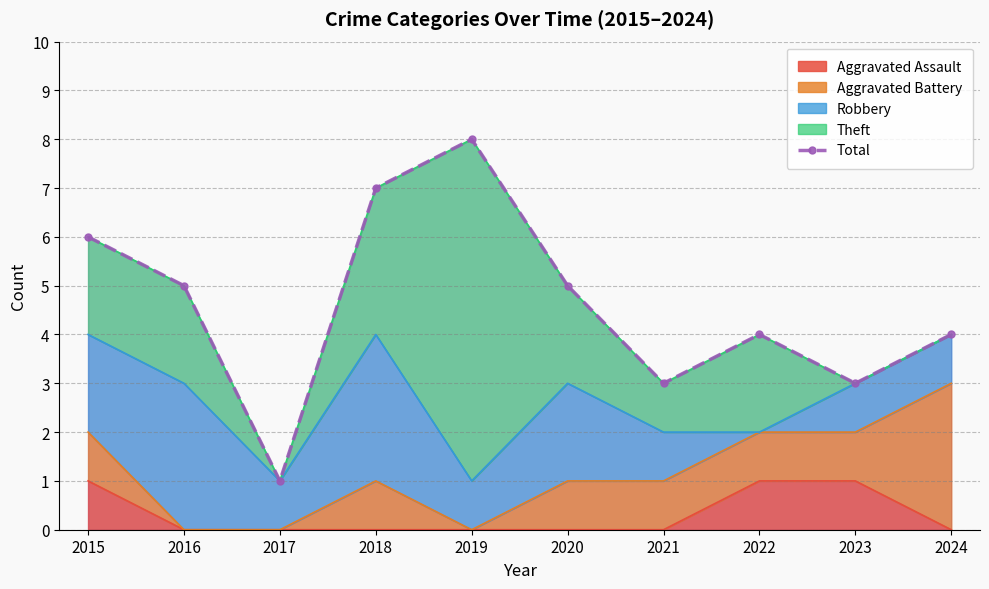

What is the approximate value at 2024?

4